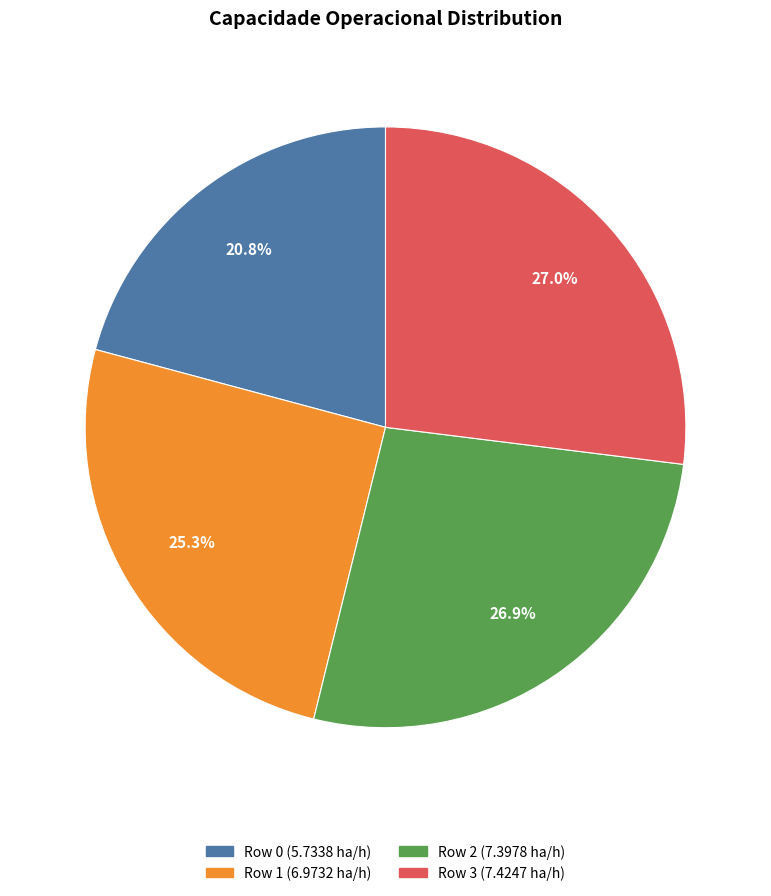

How much of the chart is everything except Row 3?

73.0%